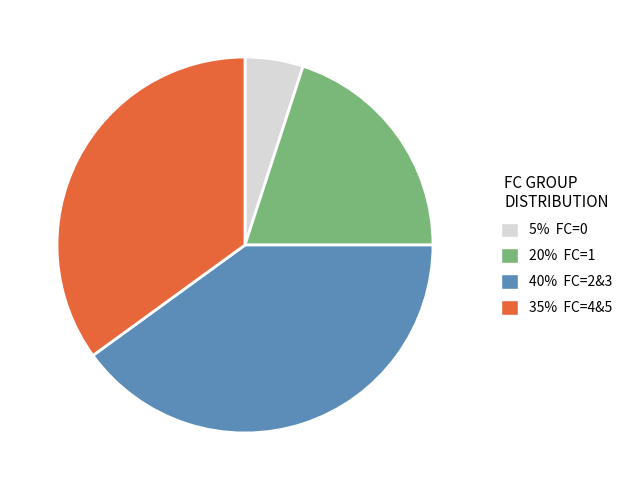

Is there a majority slice in this chart?

No